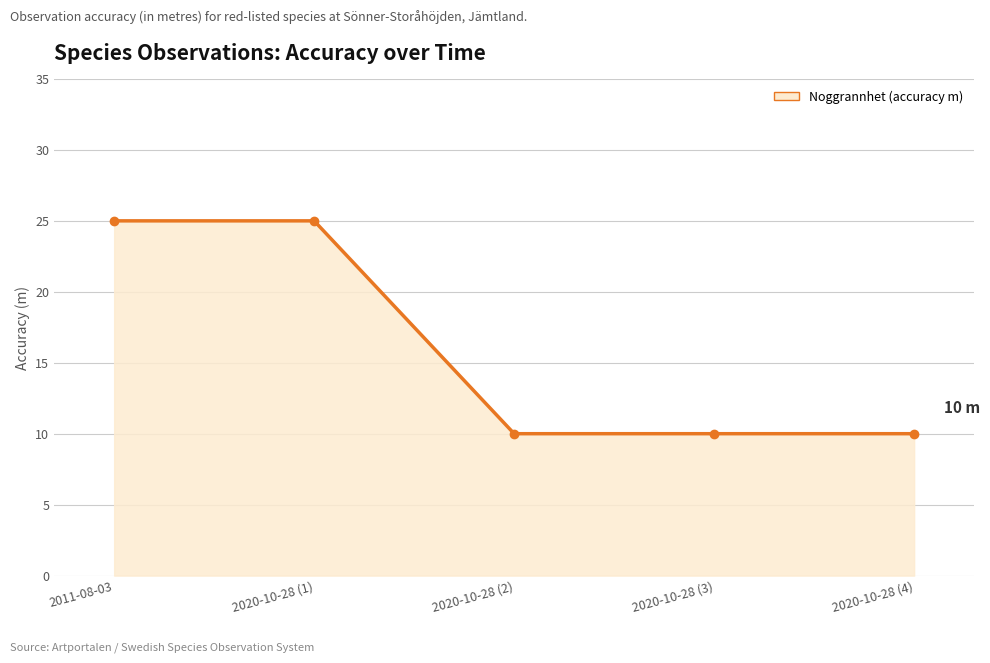

True or false: the data shows 14 at 2020-10-28 (3).

False